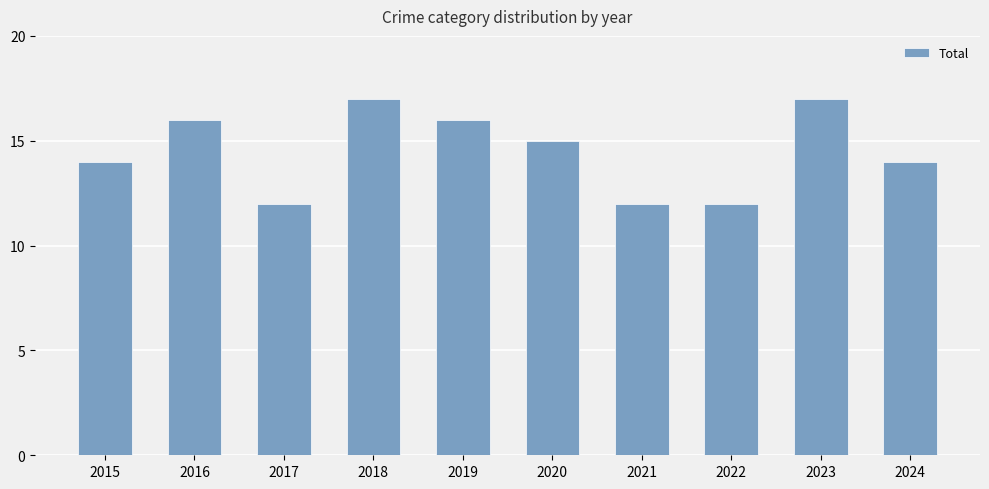

What is the greatest value displayed?

17